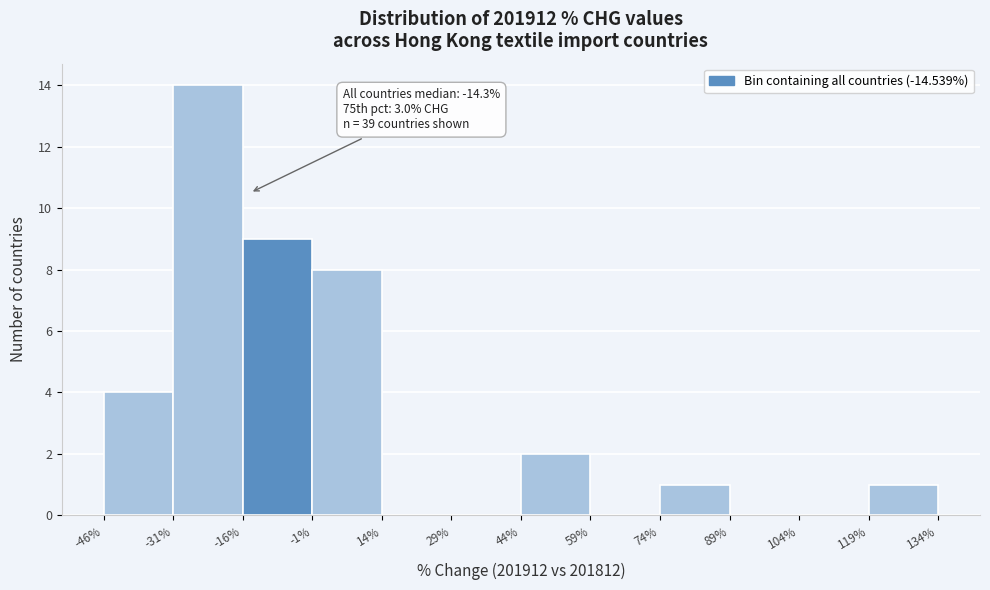

Over which range of the x-axis is the bar tallest?

-31% to -16%